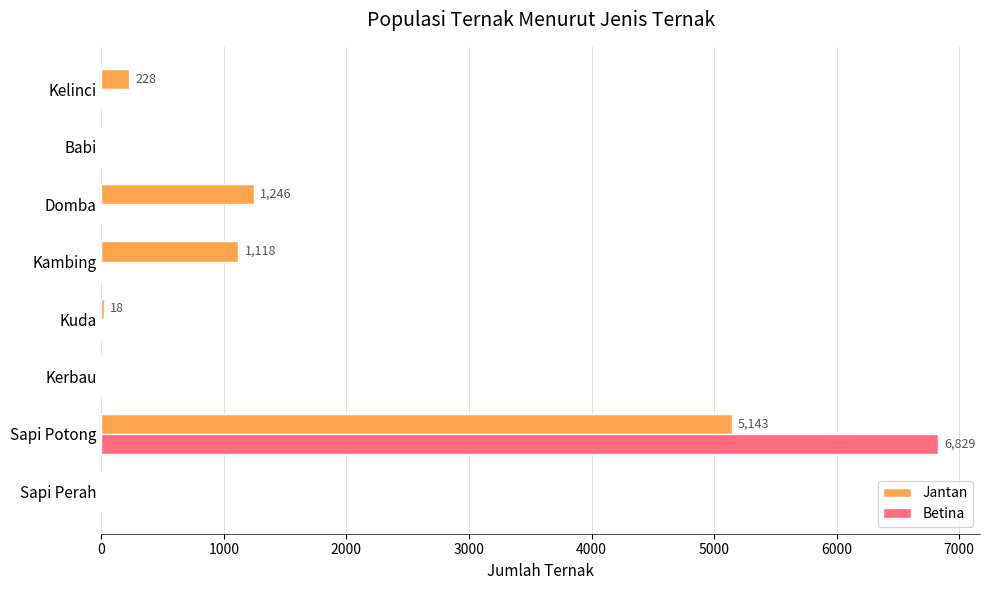

Which category has the highest value across all series?

Sapi Potong